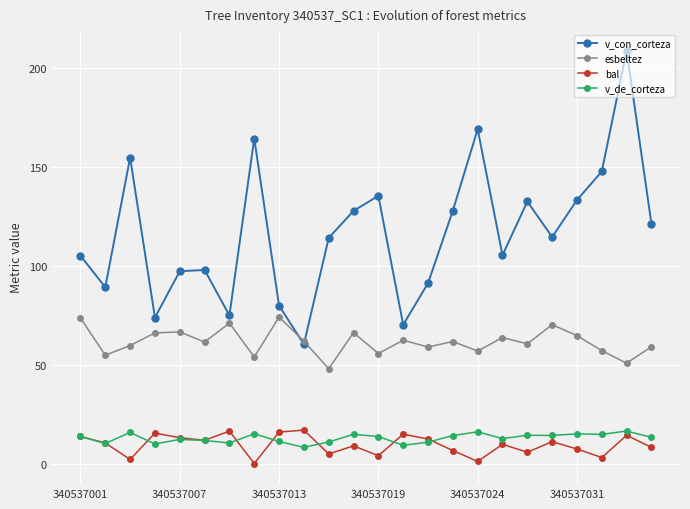

True or false: v_de_corteza has more than 1 interior local peaks.

True